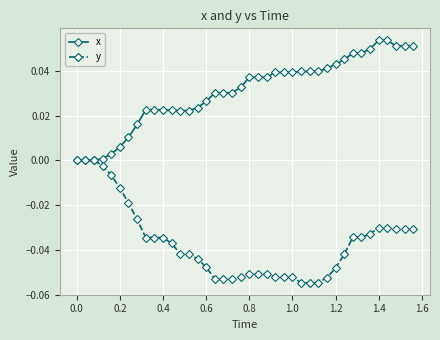

What are all the series names shown in the legend?

x, y